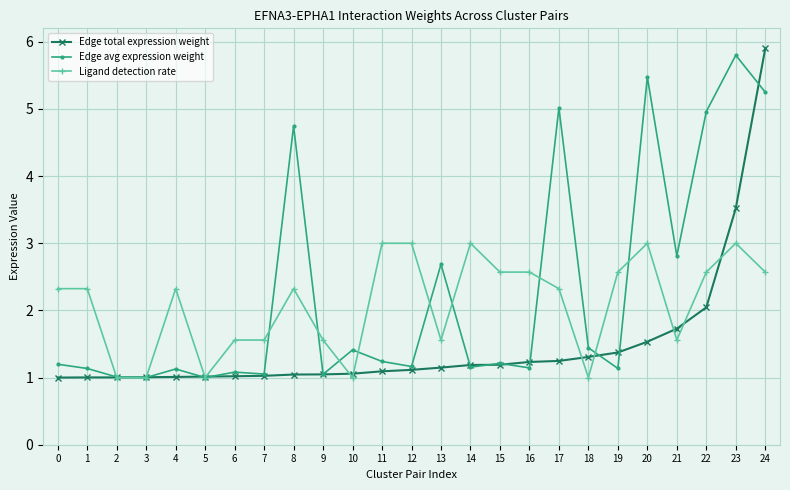

What is the total value across all series at 0?

4.5